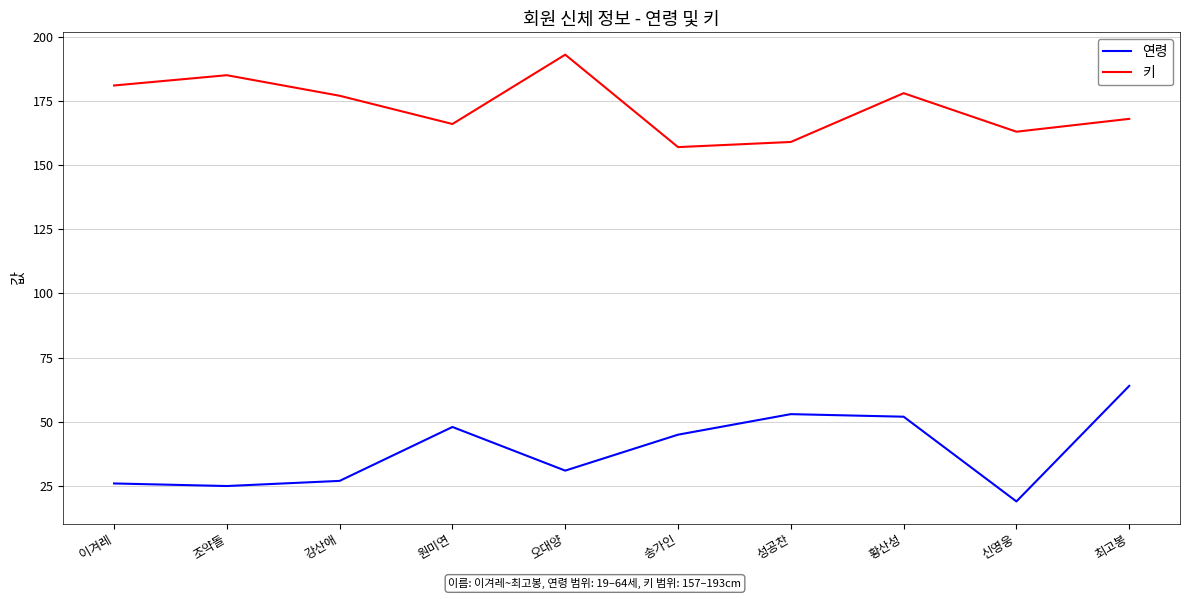

Reading left to right, list all the values displayed in this chart.

연령: 26	25	27	48	31	45	53	52	19	64
키: 181	185	177	166	193	157	159	178	163	168